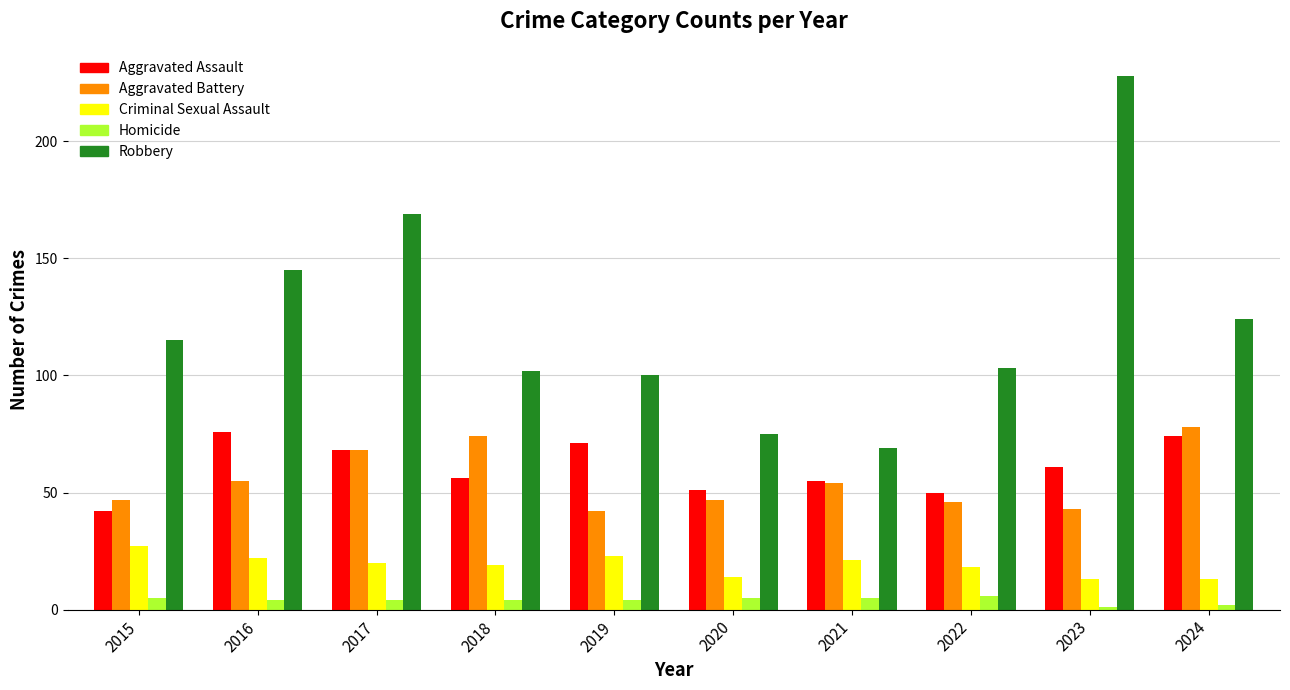

Reading right to left, extract all data points from this chart.

Aggravated Assault: 74	61	50	55	51	71	56	68	76	42
Aggravated Battery: 78	43	46	54	47	42	74	68	55	47
Criminal Sexual Assault: 13	13	18	21	14	23	19	20	22	27
Homicide: 2	1	6	5	5	4	4	4	4	5
Robbery: 124	228	103	69	75	100	102	169	145	115